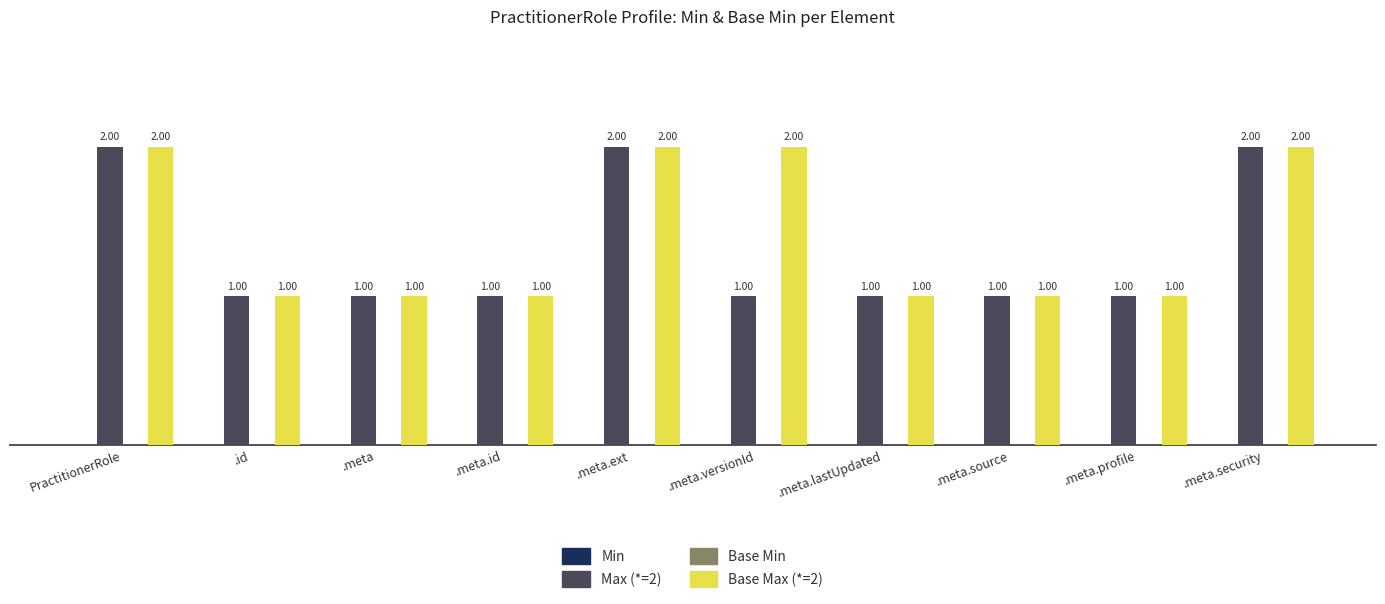

Count the Base Max (*=2) values in the range 1 to 2.

10